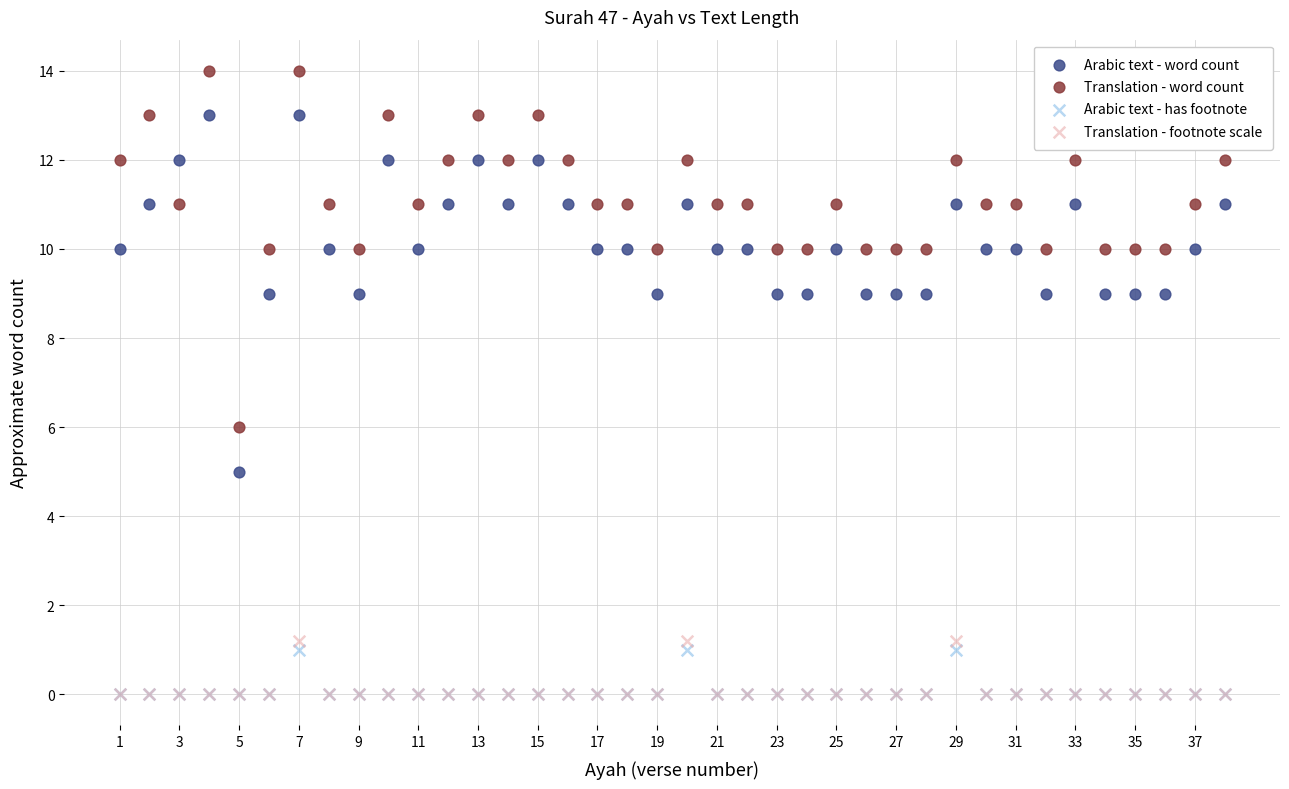

Across all series, what Y value is closest to 7?

6.0